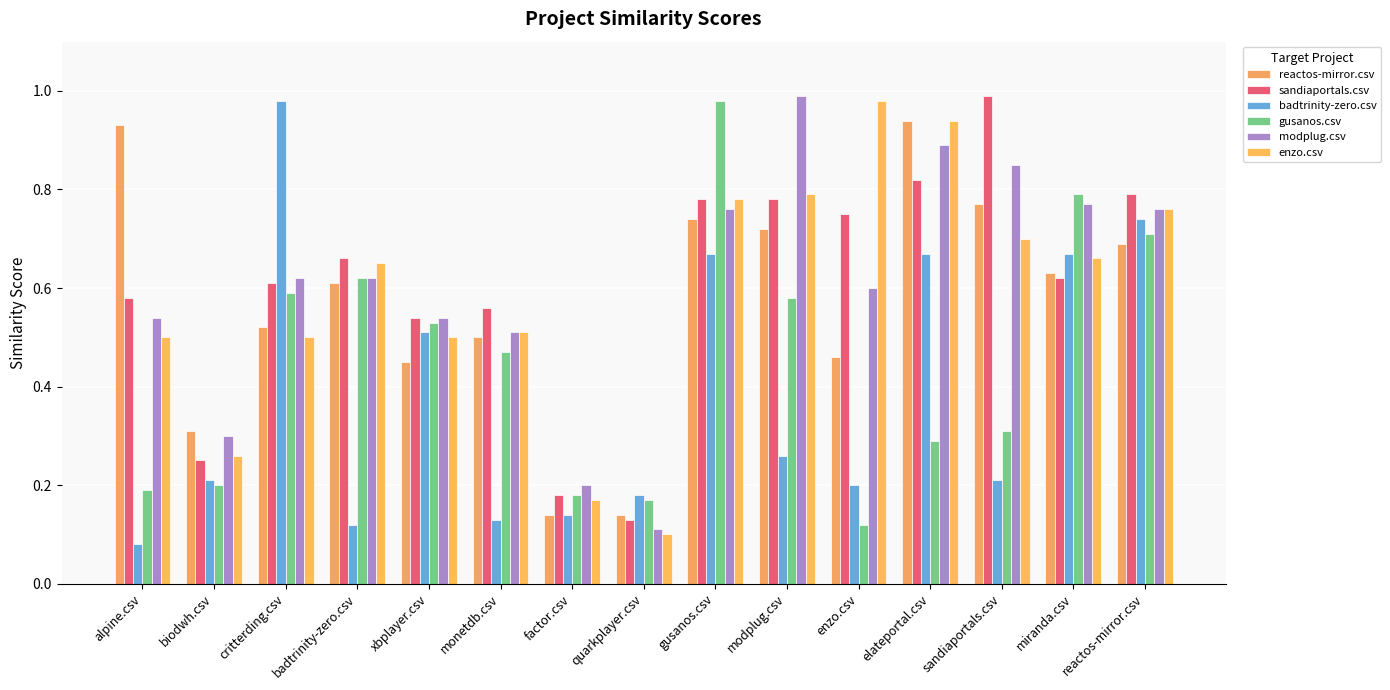

Is the value of enzo.csv at monetdb.csv greater than the value of badtrinity-zero.csv at reactos-mirror.csv?

No